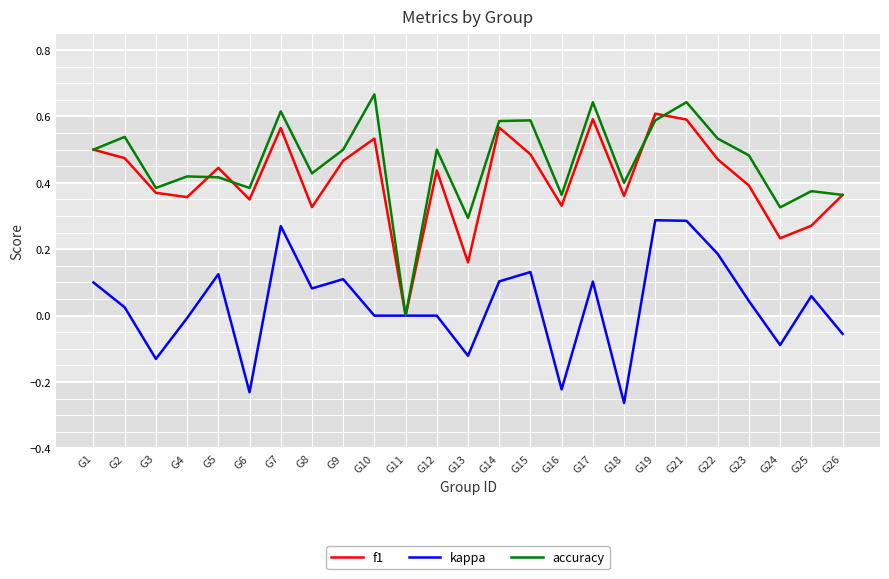

Which series has the largest total across all categories?

accuracy